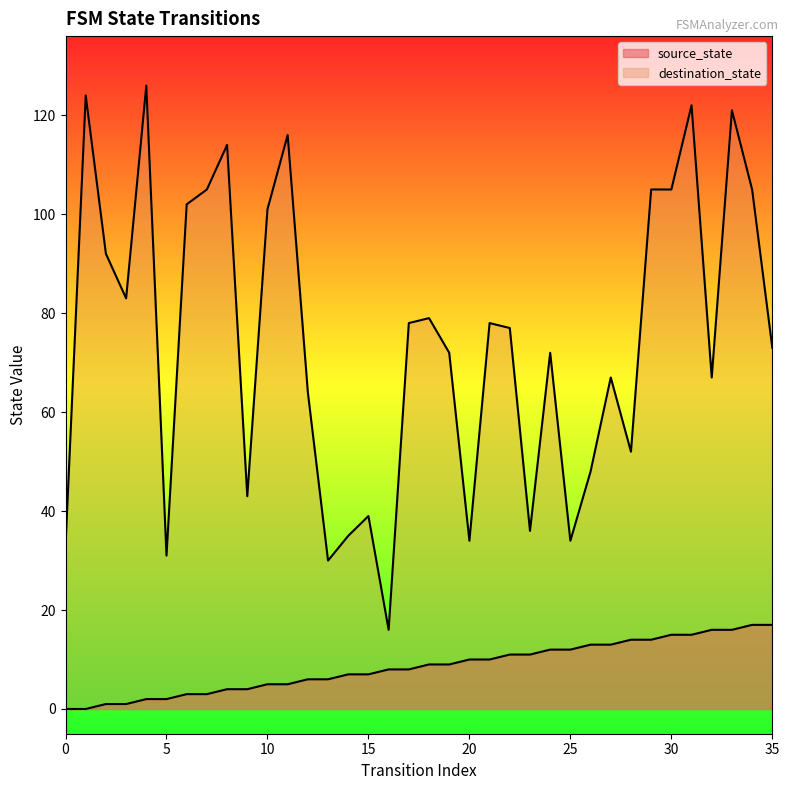

How many lines are shown in the chart?

2